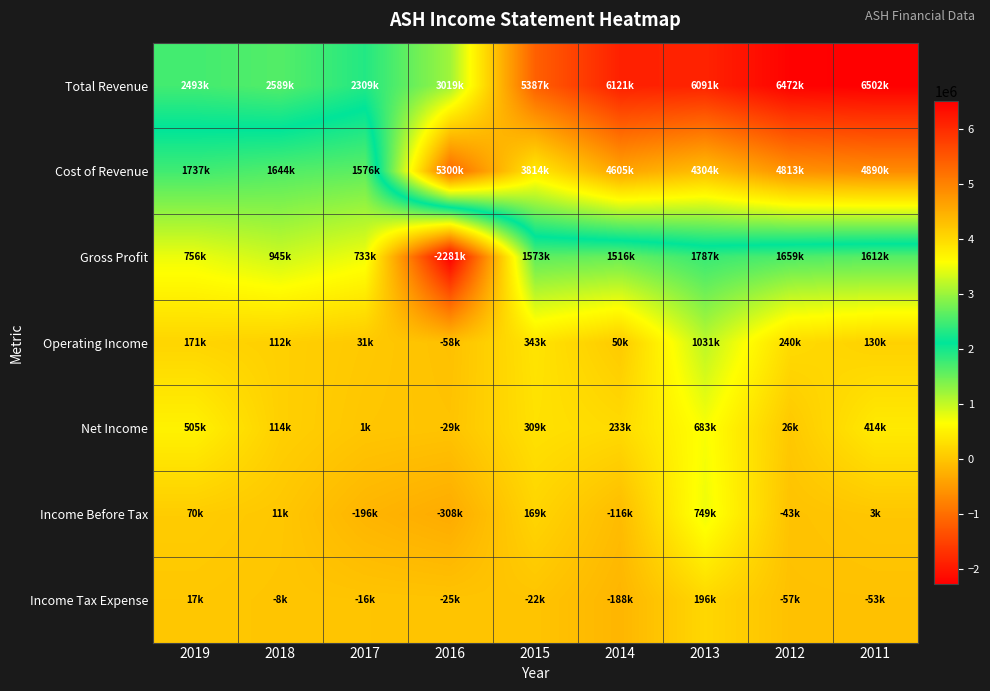

Rank the series at 2018 from lowest to highest value.

Income Tax Expense, Income Before Tax, Operating Income, Net Income, Gross Profit, Cost of Revenue, Total Revenue